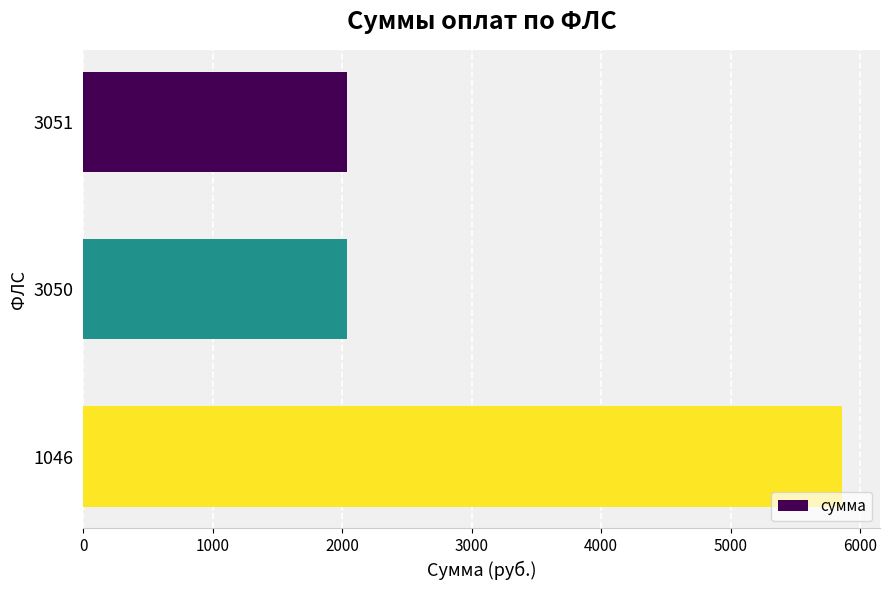

At which category does the chart reach its peak across all series?

1046